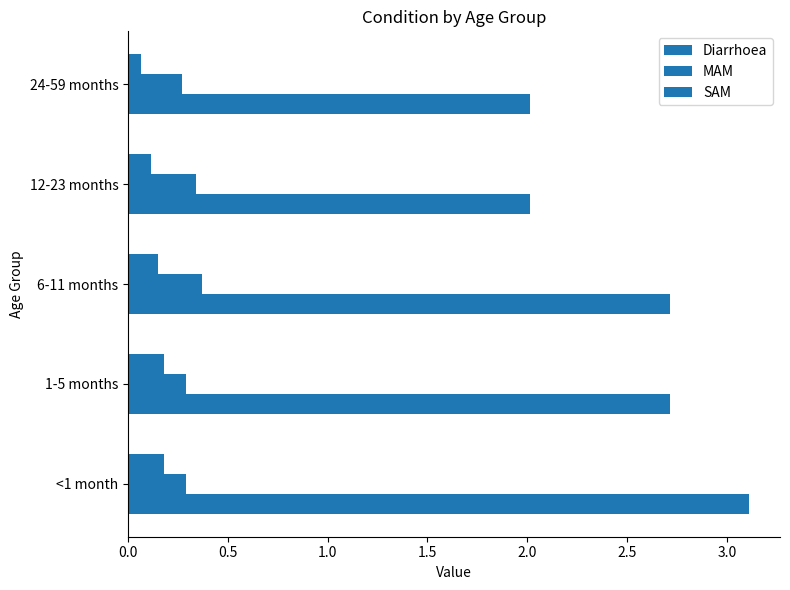

What is the average value of the Diarrhoea series?

2.5